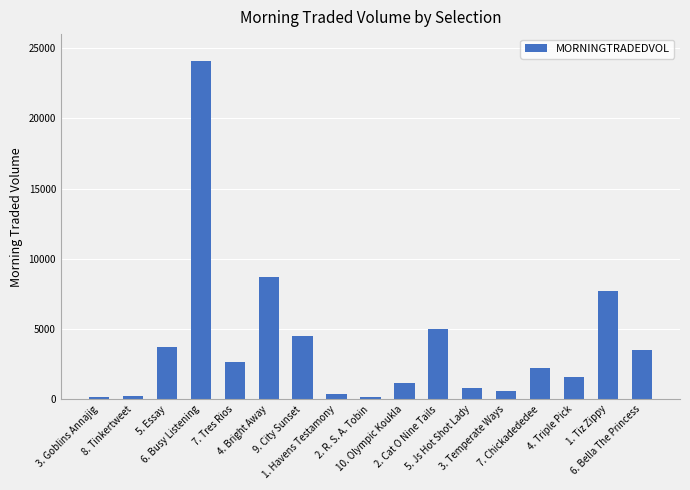

What is the approximate value at 10. Olympic Koukla?

1168.6